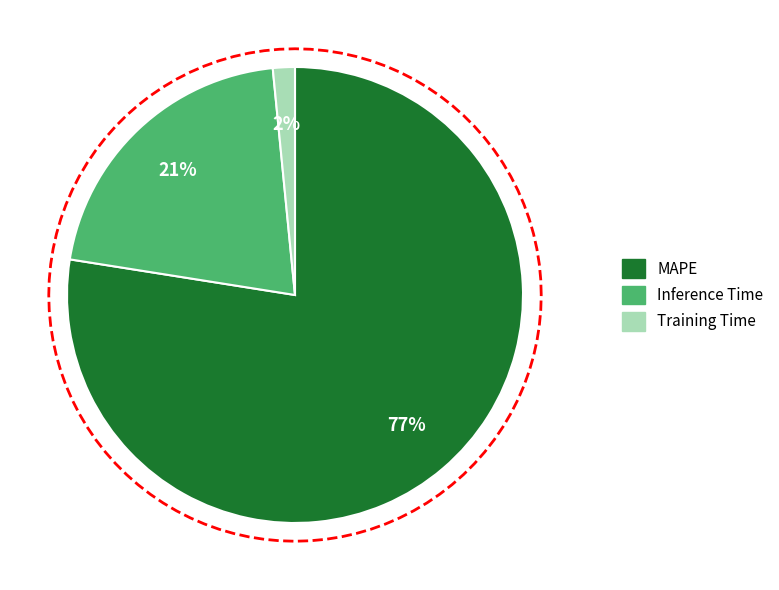

Which category accounts for the majority?

MAPE